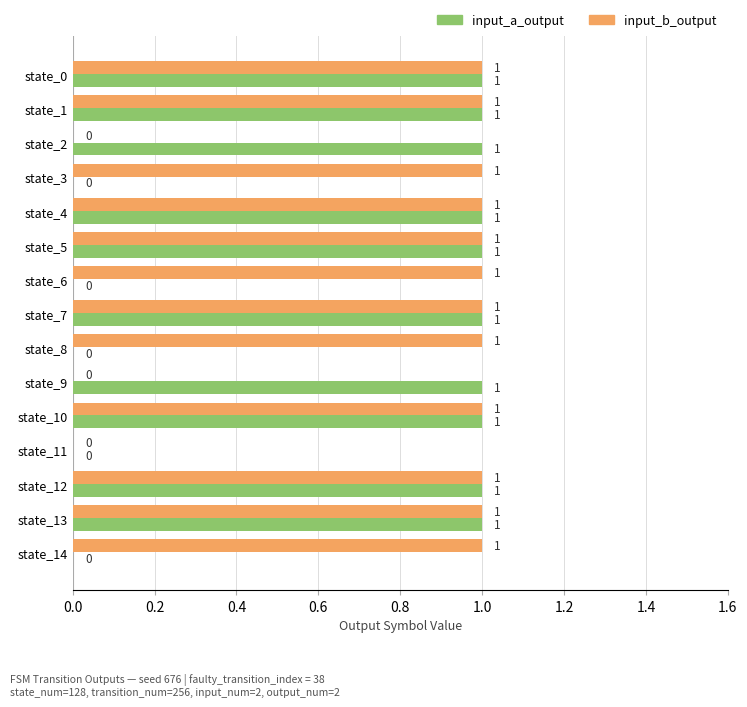

What are all the series names shown in the legend?

input_a_output, input_b_output